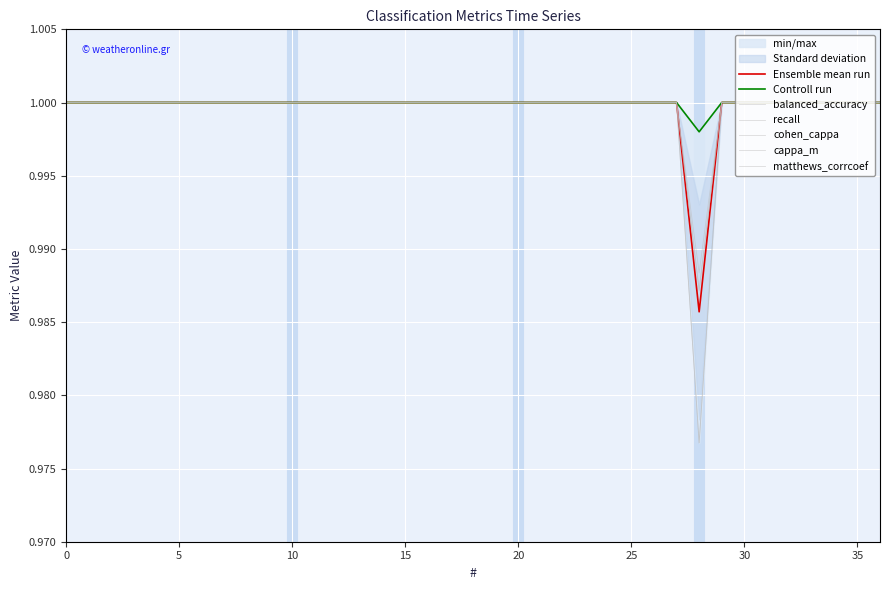

True or false: cohen_cappa has a value of 1.0 at 2.

True